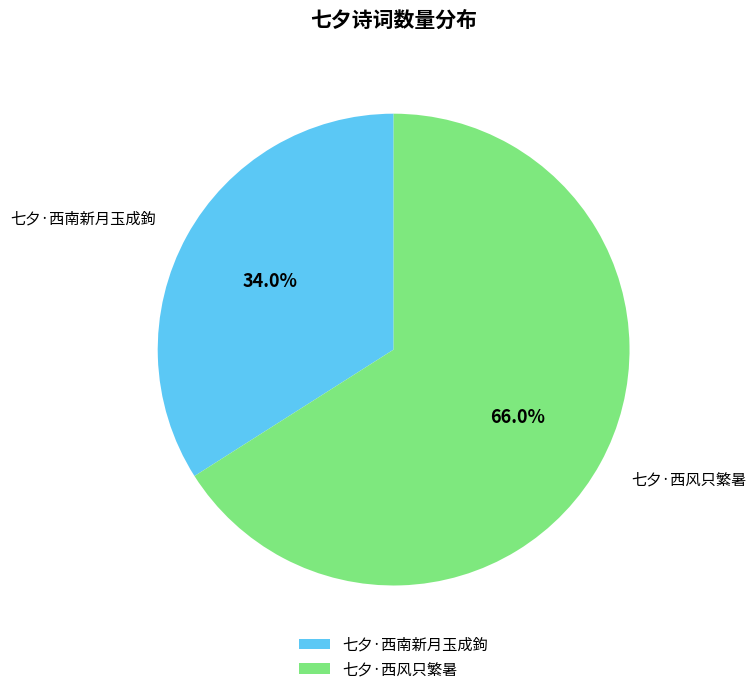

Which category has the biggest portion of the pie?

七夕·西风只繁暑